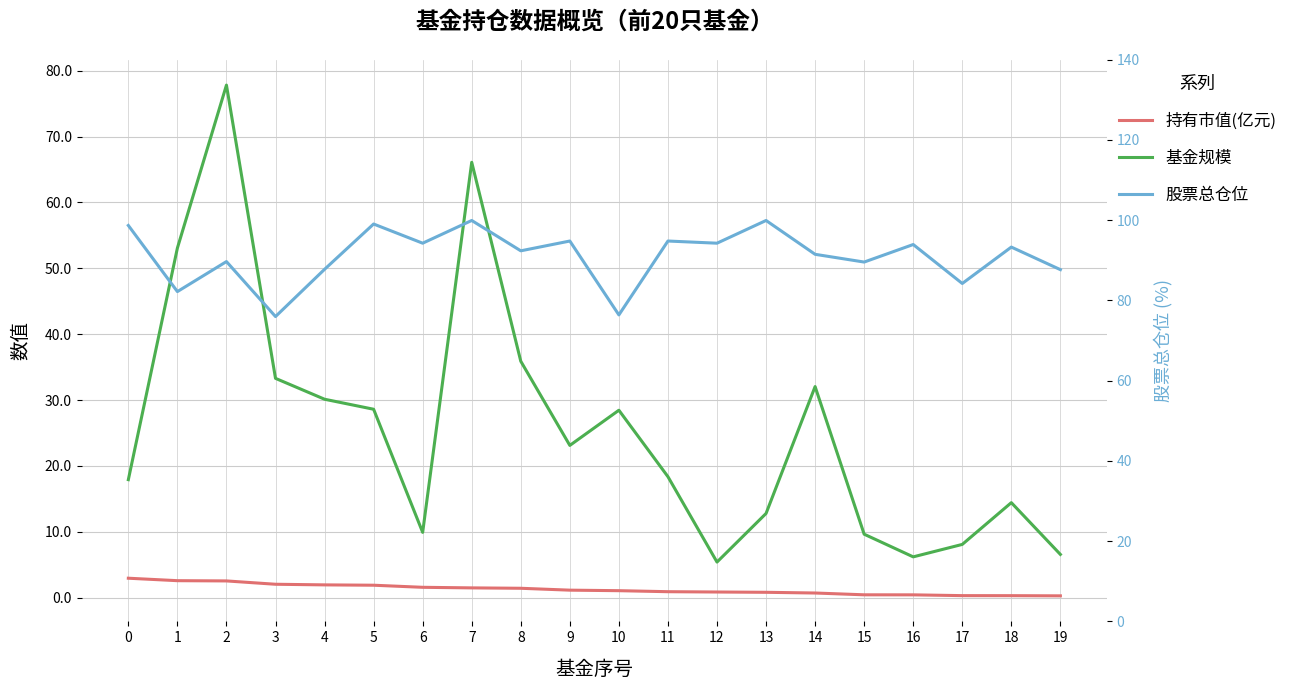

What is the difference between the 股票总仓位 values at 3 and 12?

18.3